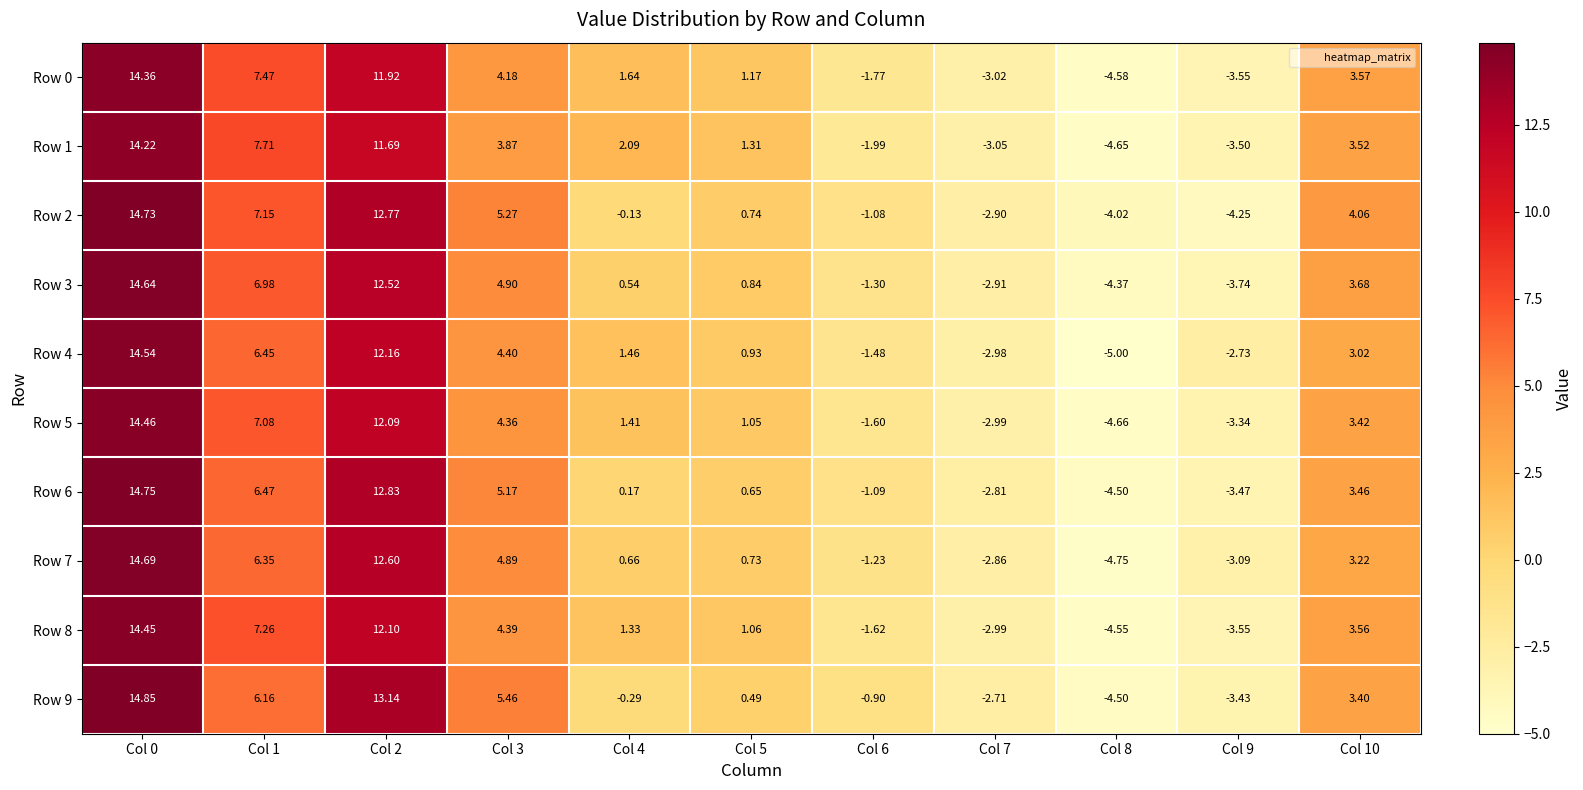

Is the value of Row 0 at Col 4 greater than the value of Row 5 at Col 2?

No